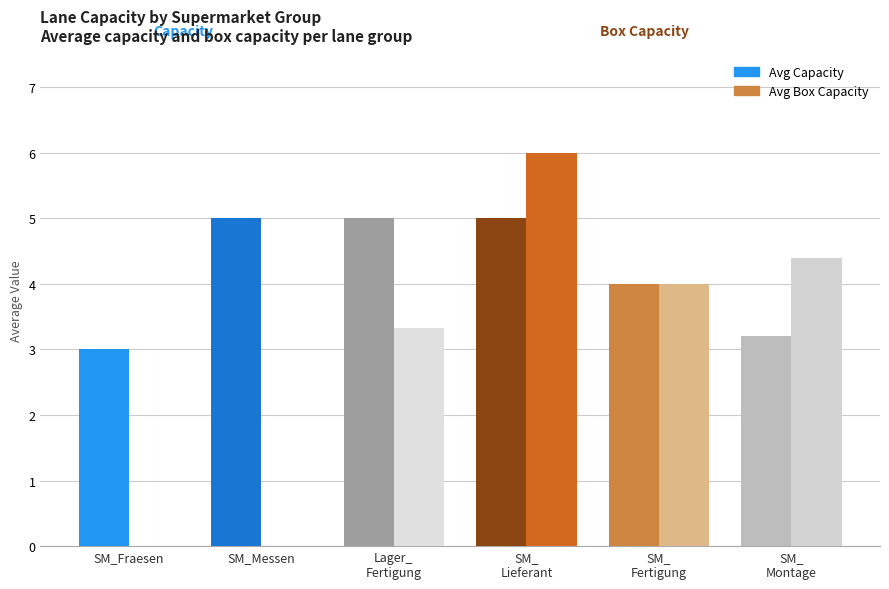

Which series has the largest total across all categories?

Avg Capacity